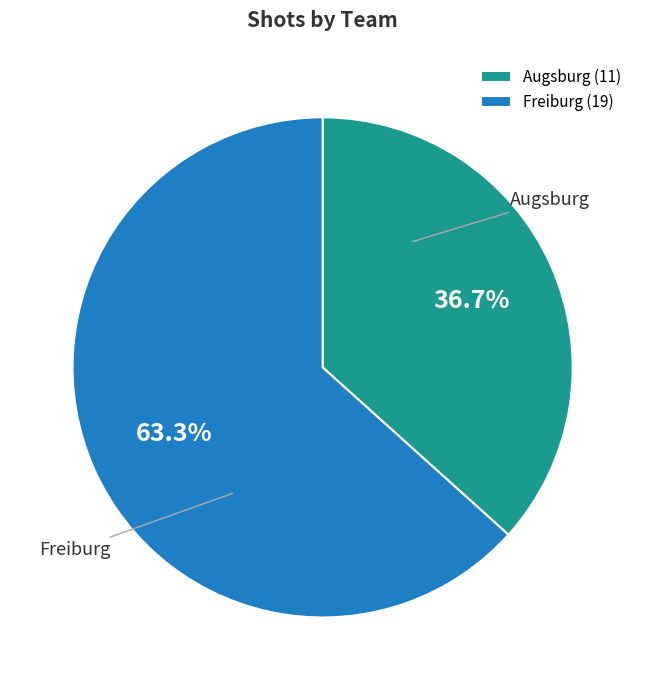

True or false: Augsburg accounts for 37% of the total.

True